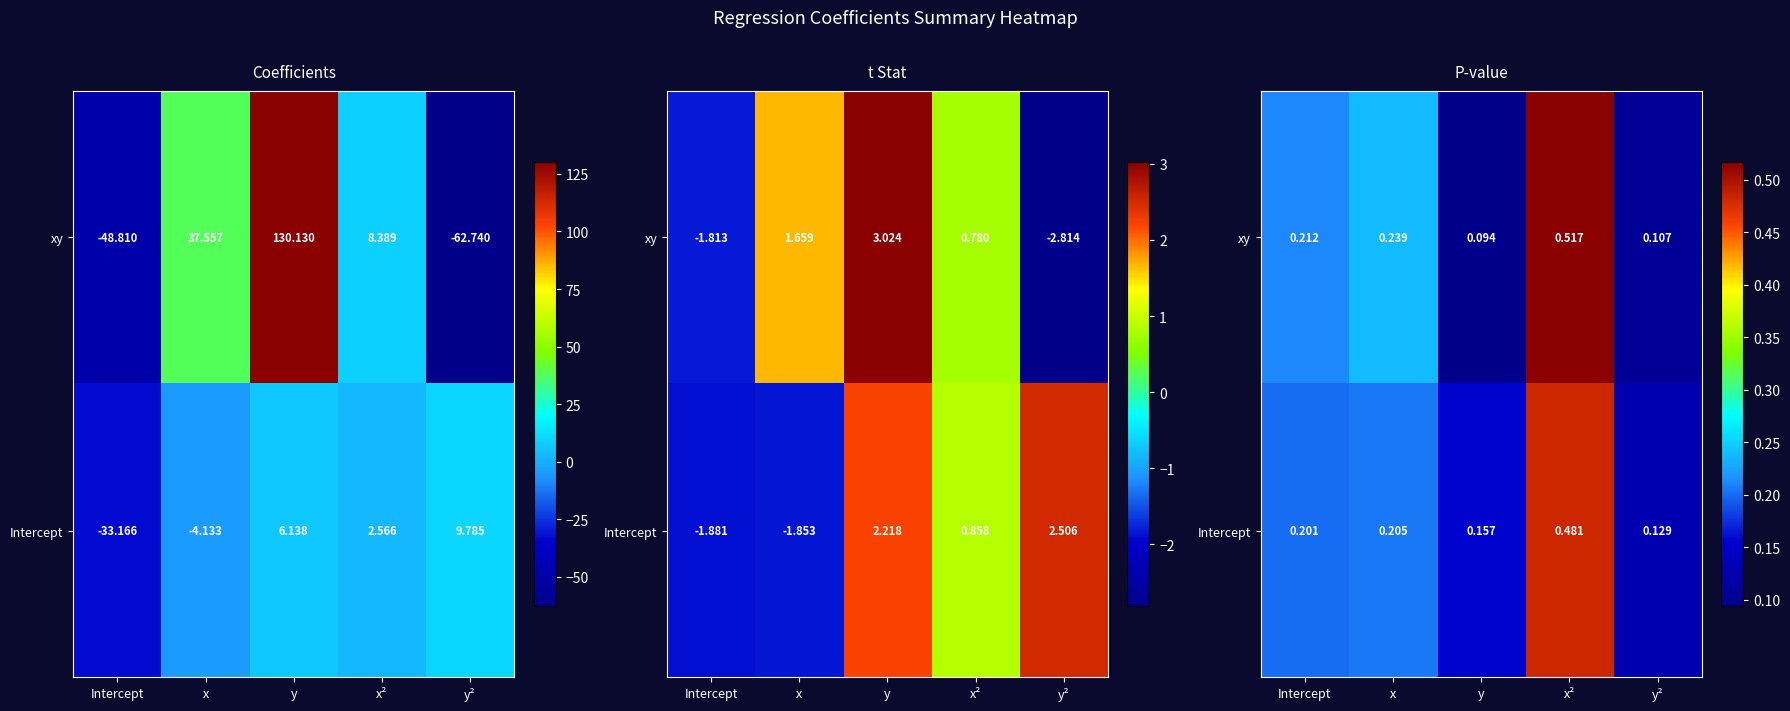

The Intercept series shows 0.2 at y². True or false?

False